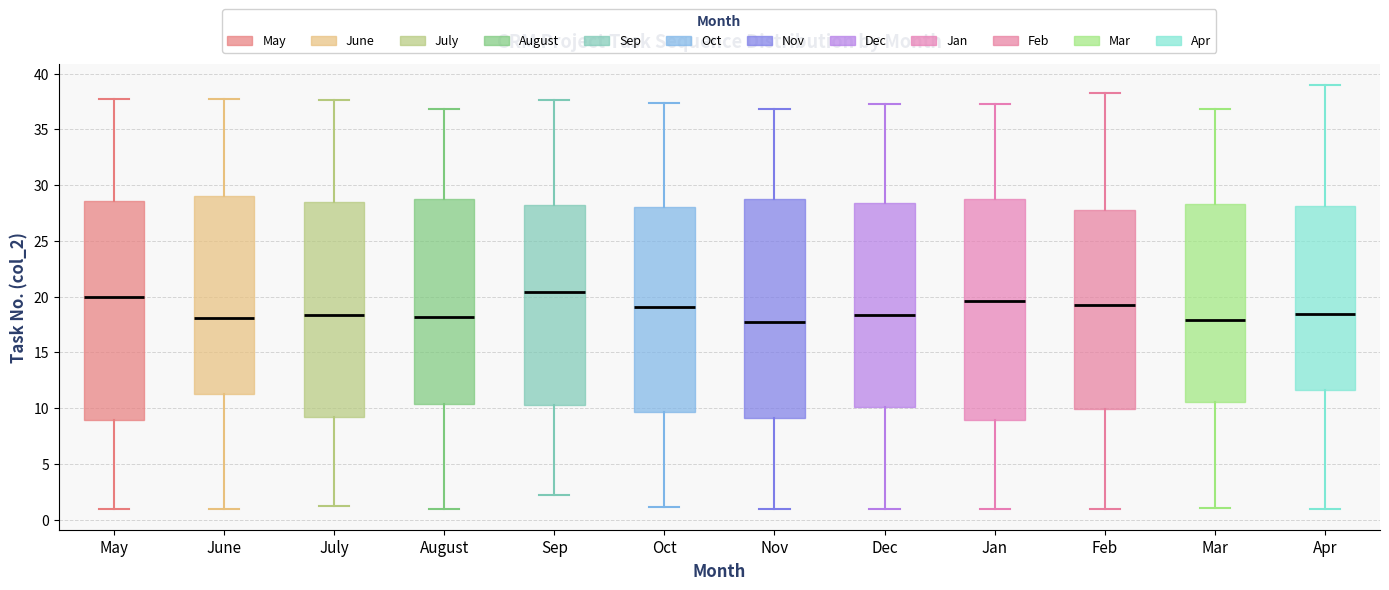

Where does the lower whisker of the box for Dec end on the y-axis? The values are not printed on the chart, so give them approximately, as read against the axis.

1.0